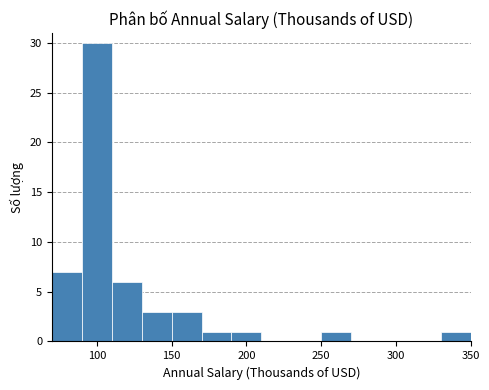

How tall is the bar that spans 190 to 210 on the x-axis? The values are not printed on the chart, so give them approximately, as read against the axis.

1